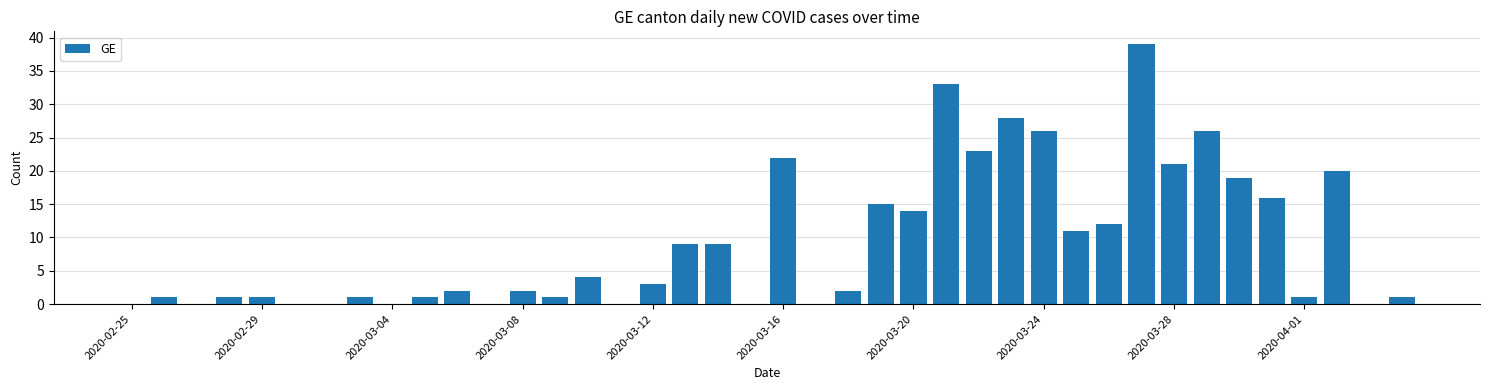

What is the maximum value shown in the chart?

39